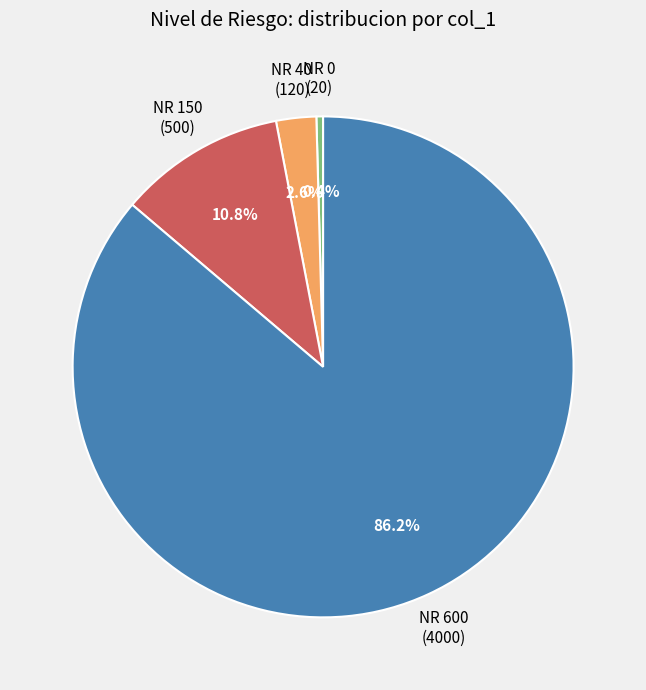

Does any single category account for the majority?

Yes